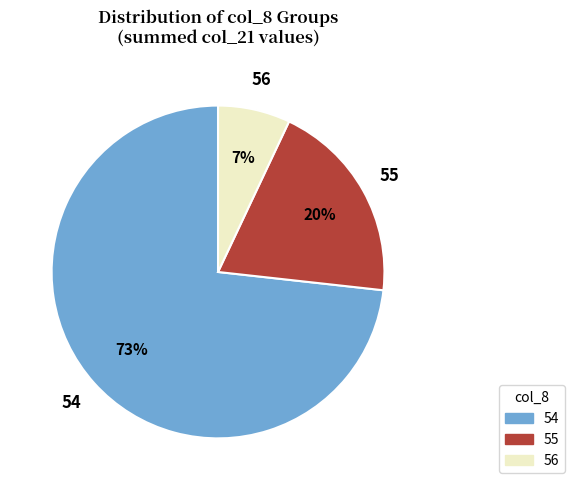

Is there any slice that represents more than half of the pie?

Yes